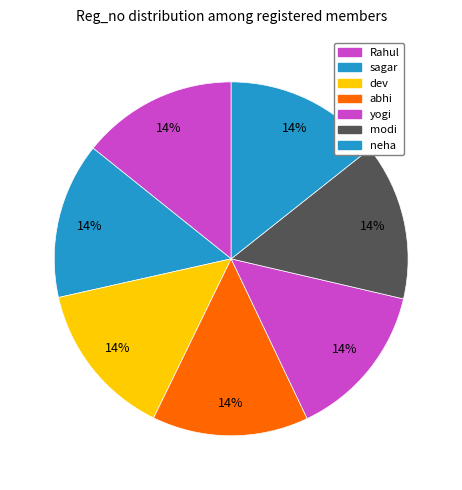

What percentage is the neha slice, to the nearest percent?

14%